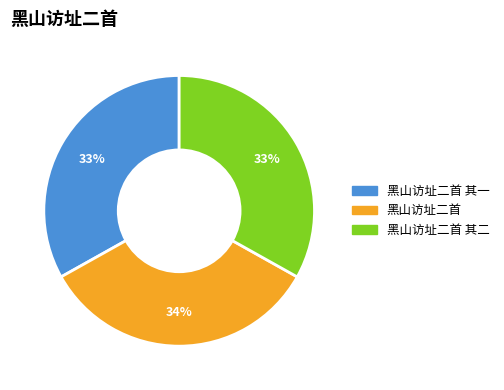

Is there any slice that represents more than half of the pie?

No